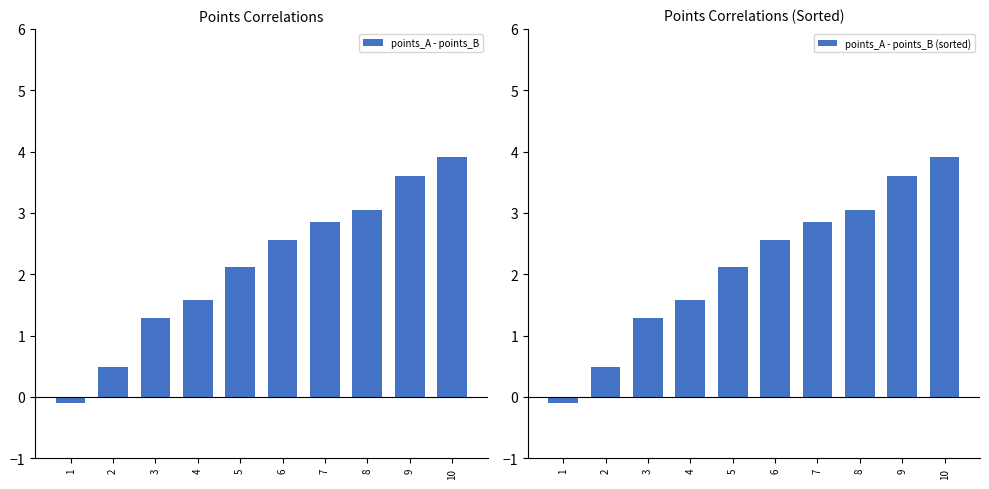

Where is points_A - points_B nearest to the value 1?

3